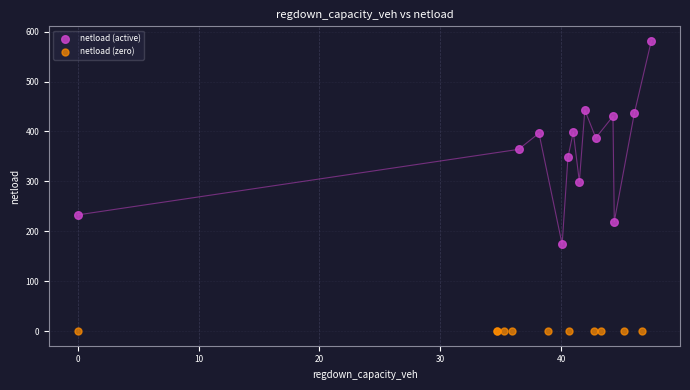

Which series reaches the minimum Y coordinate?

netload (zero)